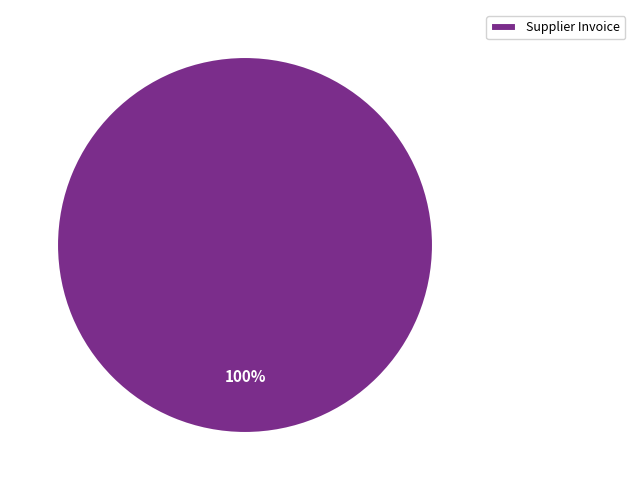

What is the majority slice?

Supplier Invoice